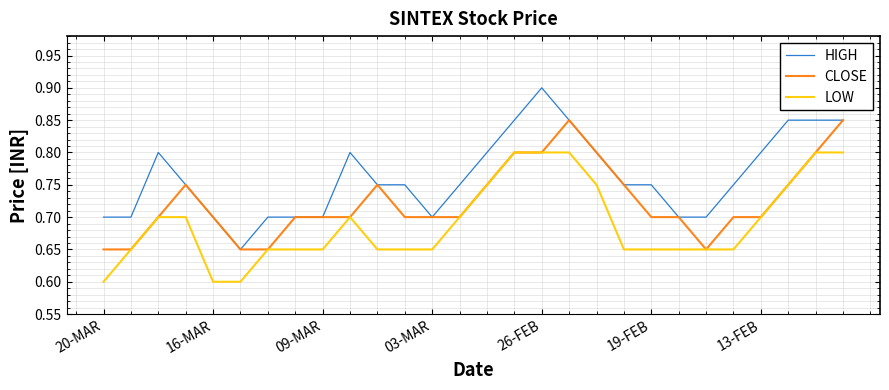

Rank the series by their maximum value, from highest to lowest.

HIGH, CLOSE, LOW